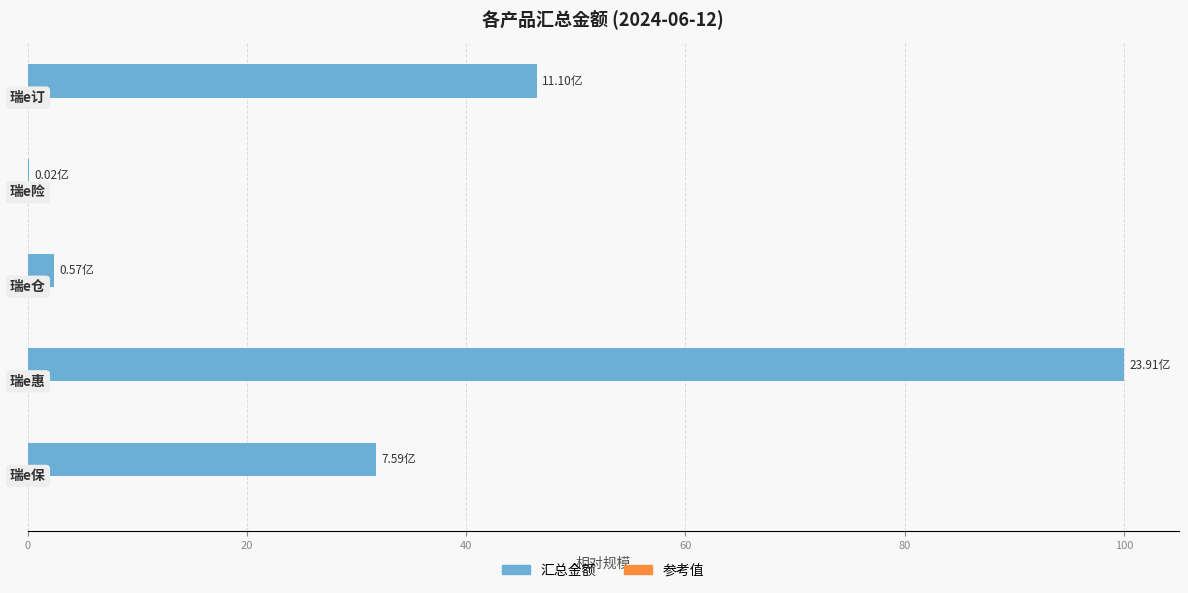

What is the sum of all values?

180.7